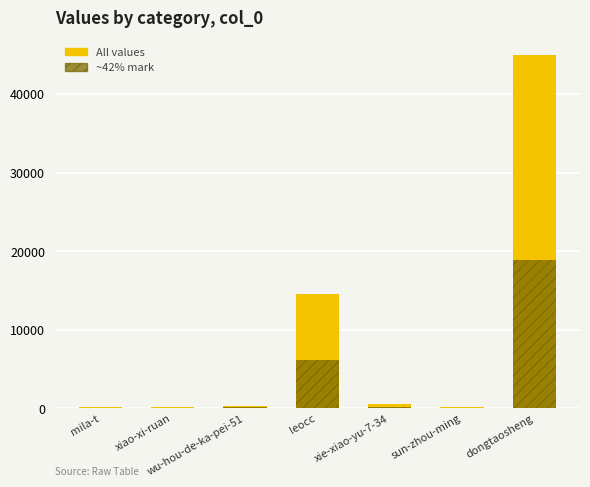

Is the value of ~42% reference at mila-t greater than the value of col_1 values at mila-t?

No